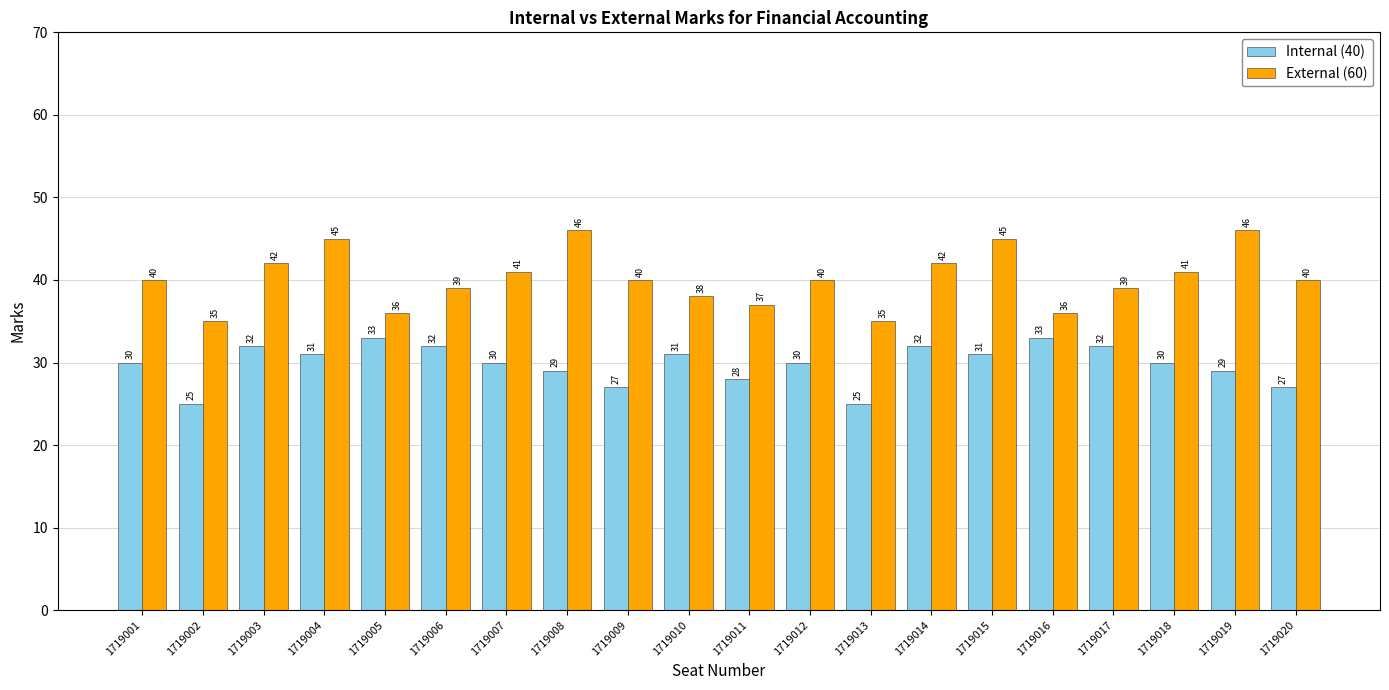

The value of Internal (40) at 1719010 is 31. True or false?

True